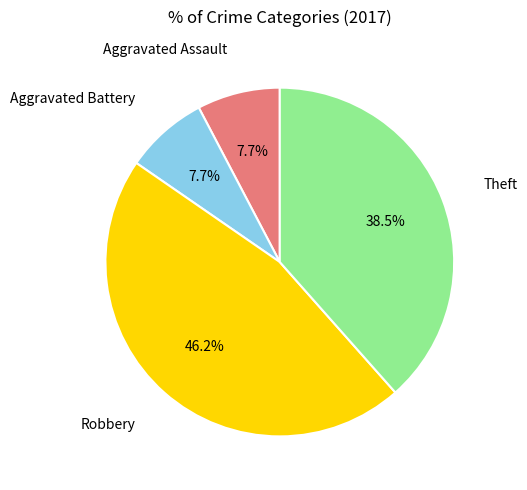

Is there a majority slice in this chart?

No